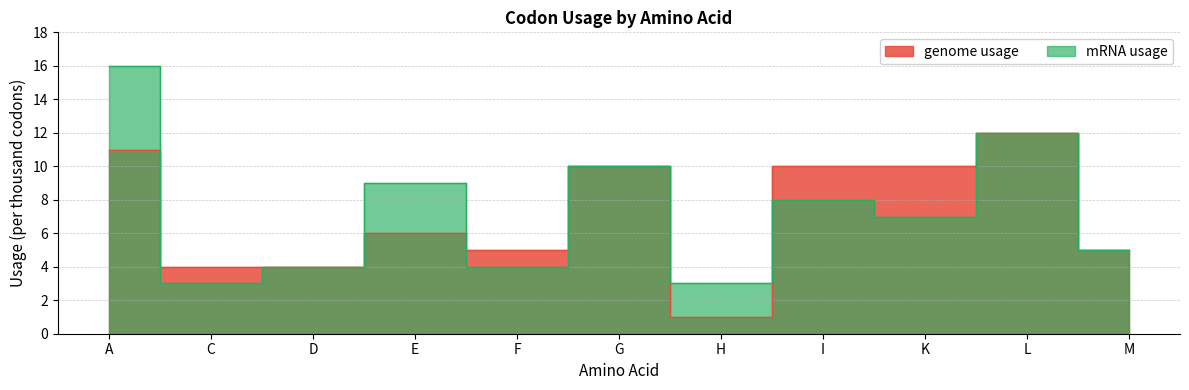

At which label is genome usage closest to 6?

E